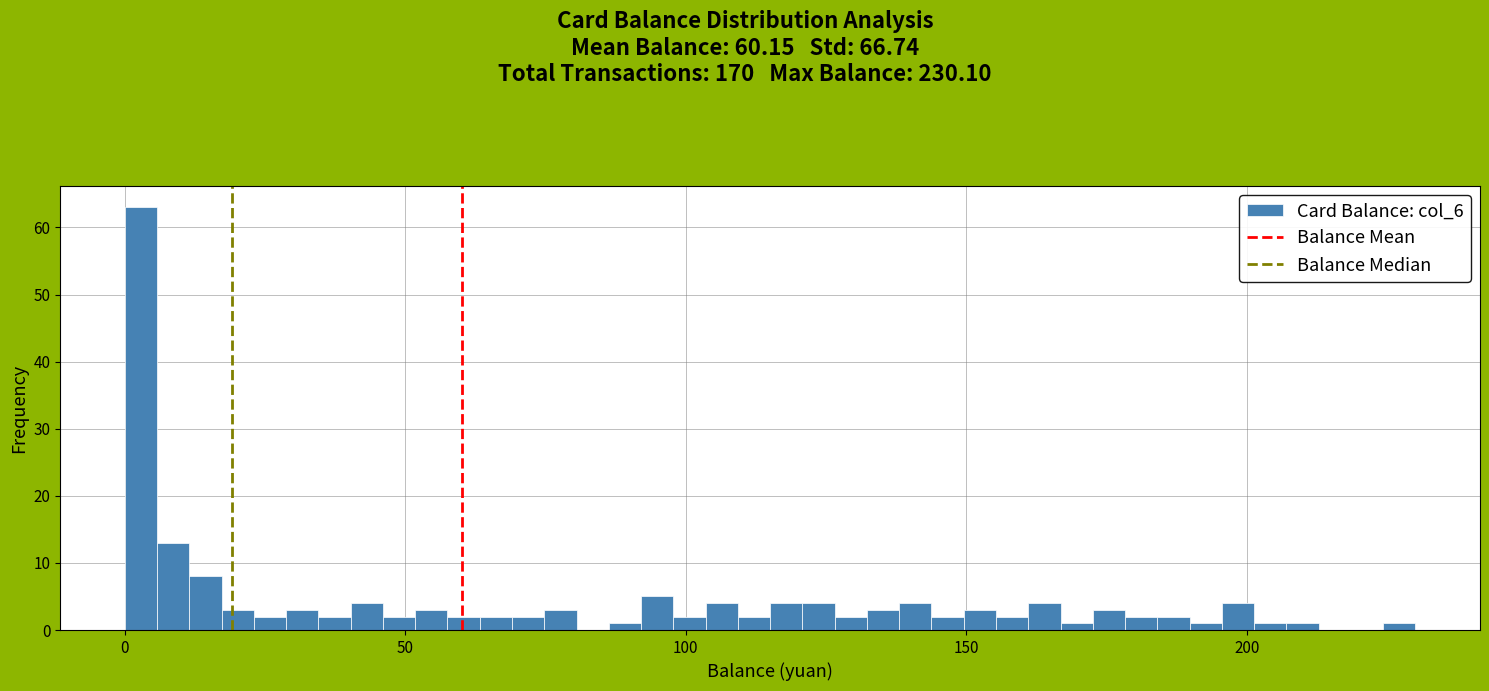

Read against the x-axis, roughly where is the centre of the tallest bar?

5